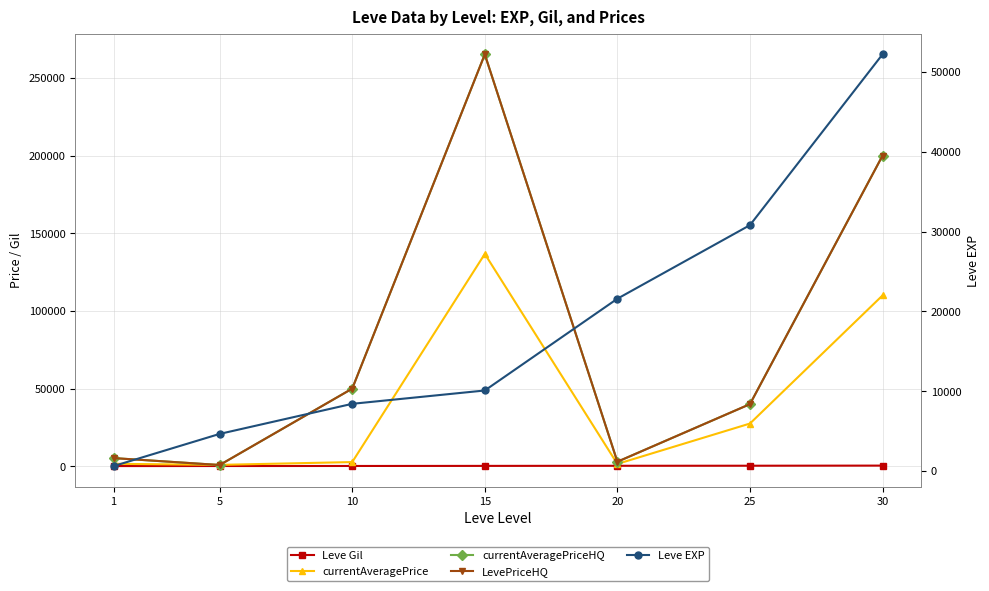

Where is Leve Gil nearest to the value 261?

20